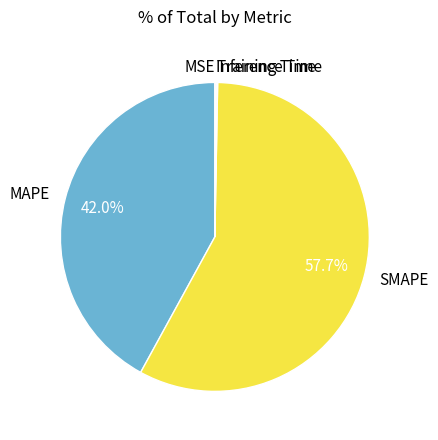

What is the largest slice in the pie chart?

SMAPE